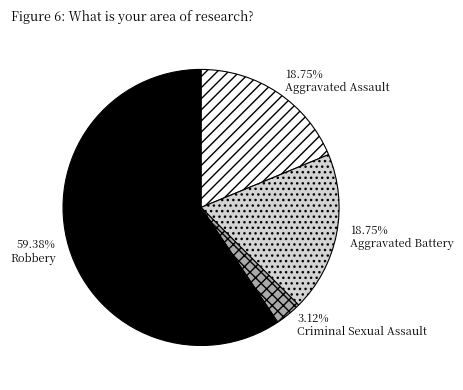

What is the largest slice in the pie chart?

Robbery